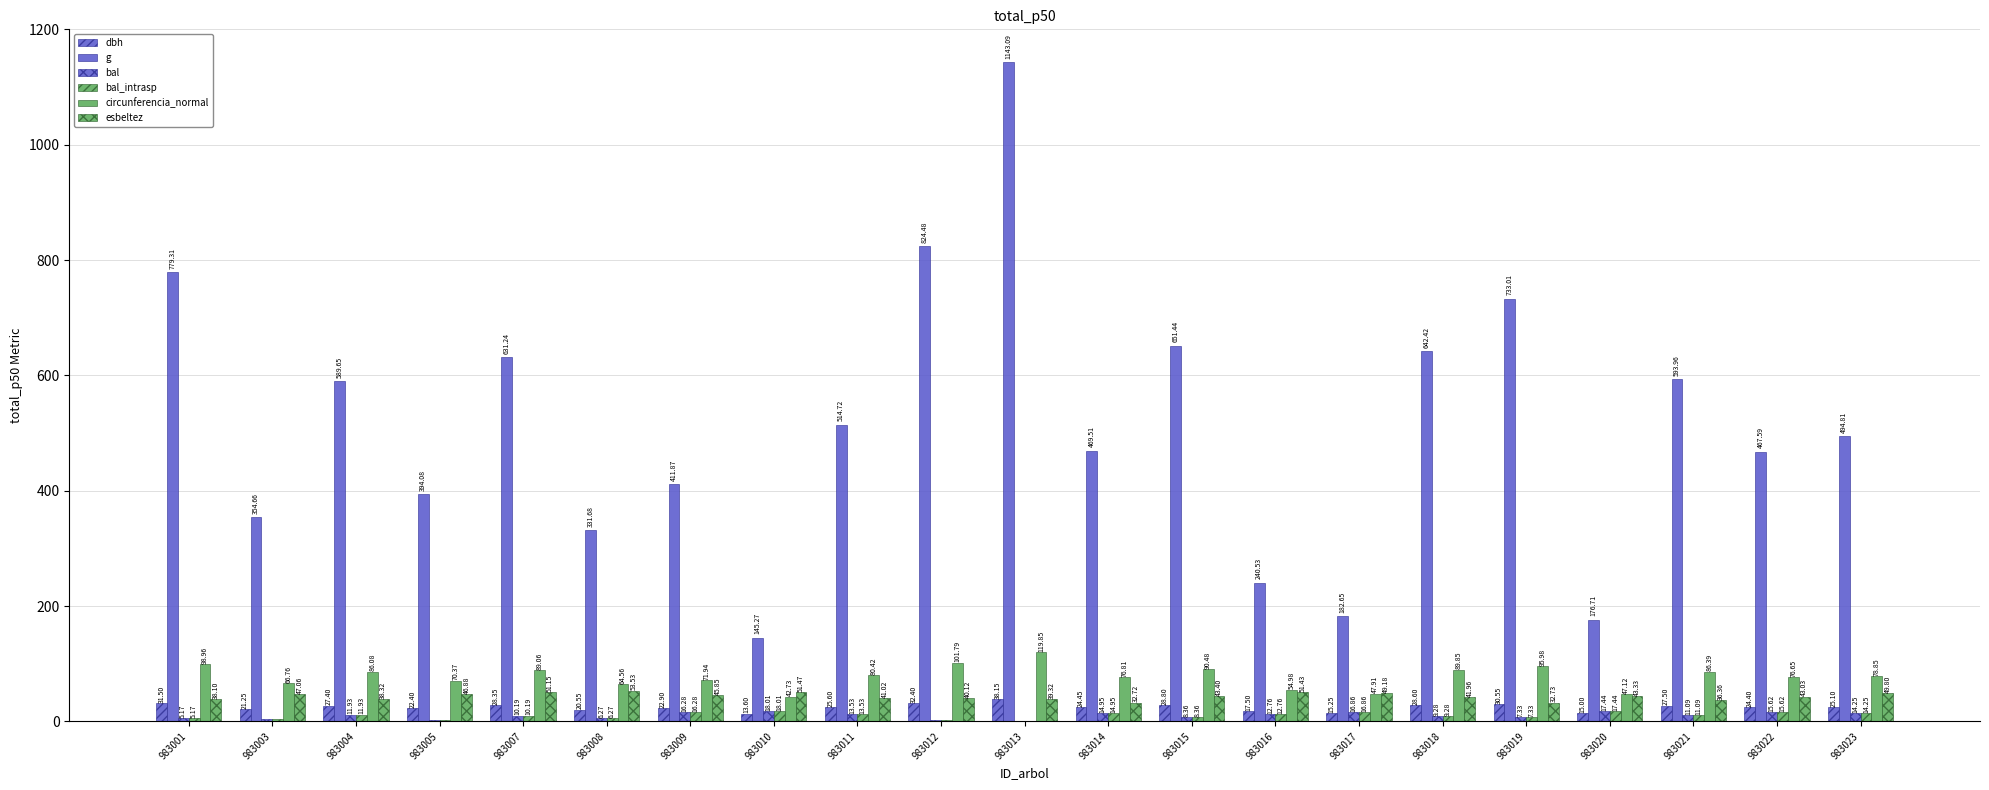

How many values in bal are above zero?

20